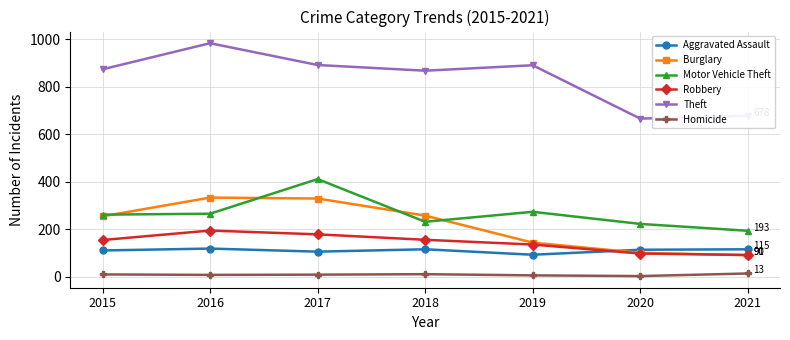

What are all the series names shown in the legend?

Aggravated Assault, Burglary, Motor Vehicle Theft, Robbery, Theft, Homicide